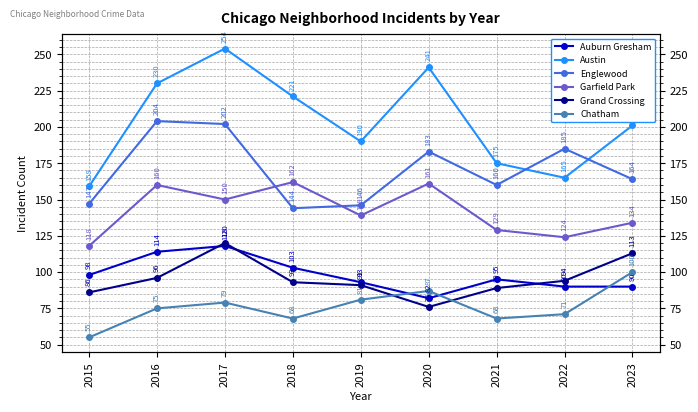

Reading left to right, list all the values displayed in this chart.

Auburn Gresham: 2015=98	2016=114	2017=118	2018=103	2019=93	2020=82	2021=95	2022=90	2023=90
Austin: 2015=159	2016=230	2017=254	2018=221	2019=190	2020=241	2021=175	2022=165	2023=201
Englewood: 2015=147	2016=204	2017=202	2018=144	2019=146	2020=183	2021=160	2022=185	2023=164
Garfield Park: 2015=118	2016=160	2017=150	2018=162	2019=139	2020=161	2021=129	2022=124	2023=134
Grand Crossing: 2015=86	2016=96	2017=120	2018=93	2019=91	2020=76	2021=89	2022=94	2023=113
Chatham: 2015=55	2016=75	2017=79	2018=68	2019=81	2020=87	2021=68	2022=71	2023=100